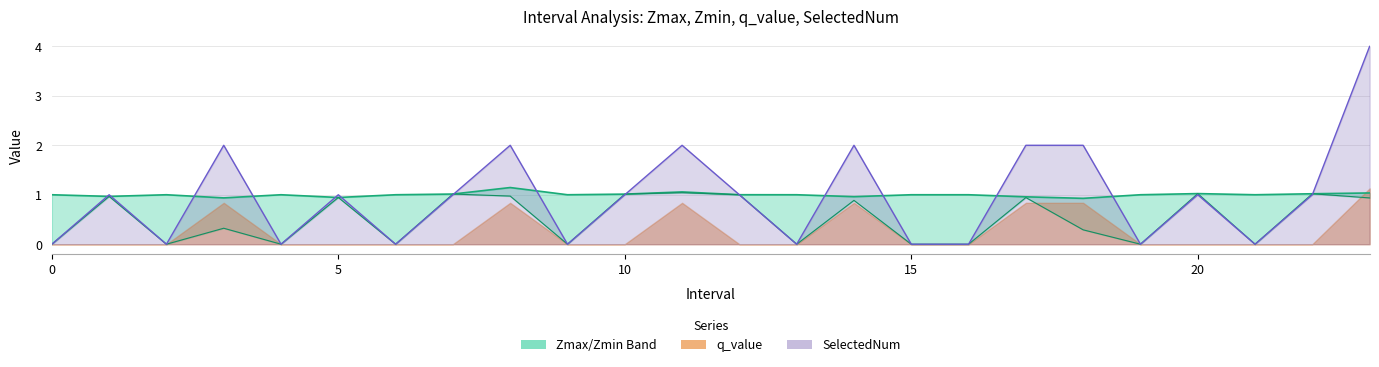

The value of Zmax at 21 is 0.6. True or false?

False